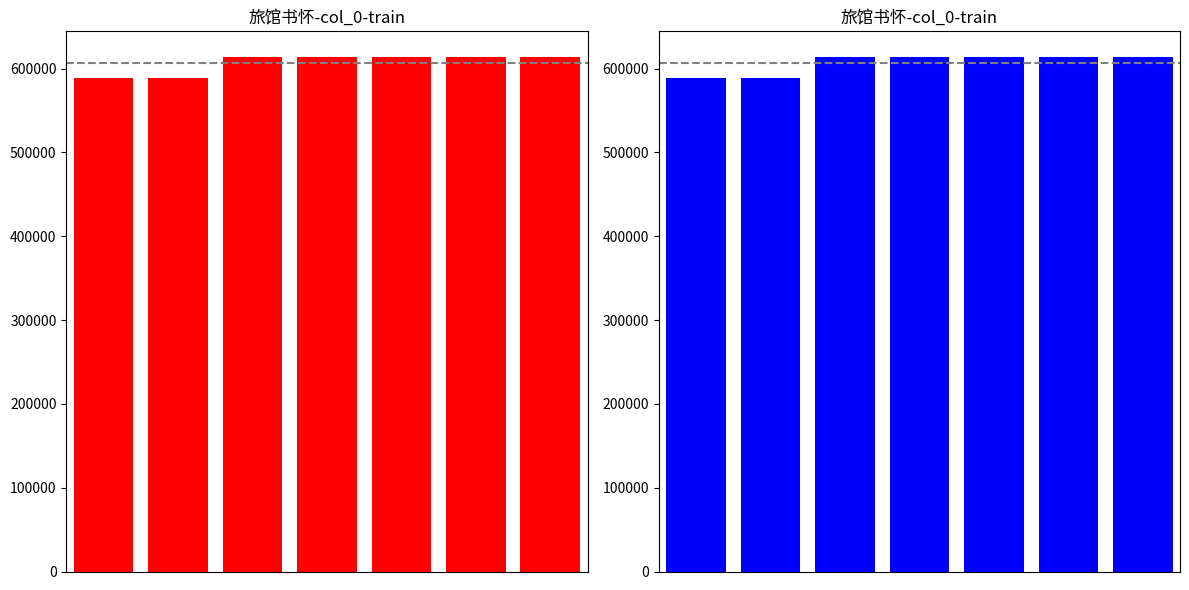

What is the greatest value displayed?

613665